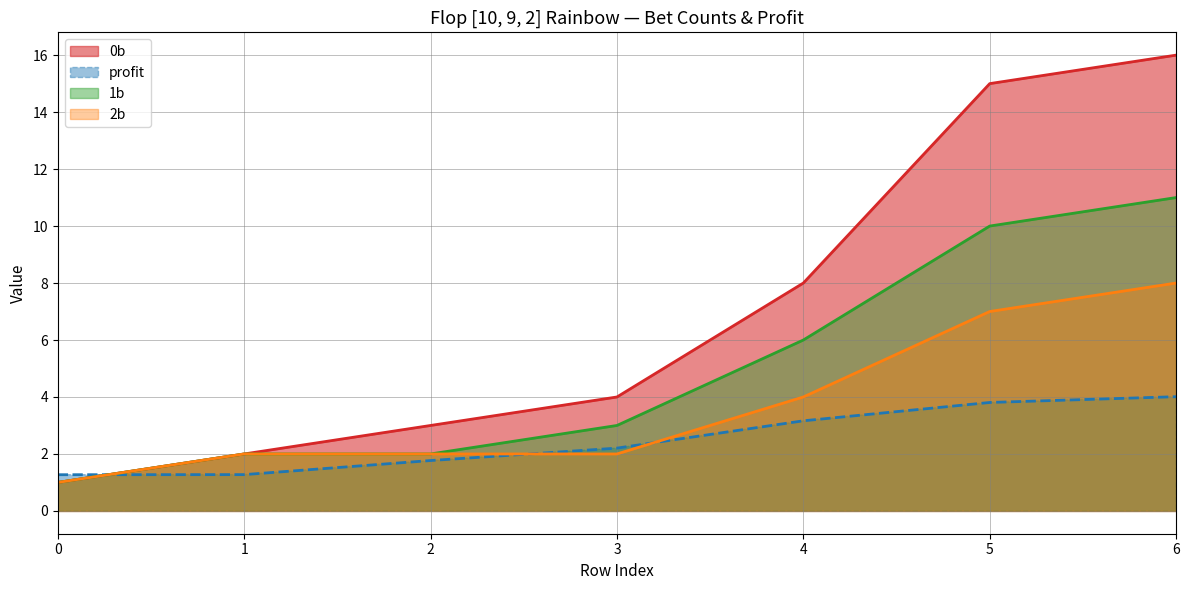

Count the number of categories in the chart.

7